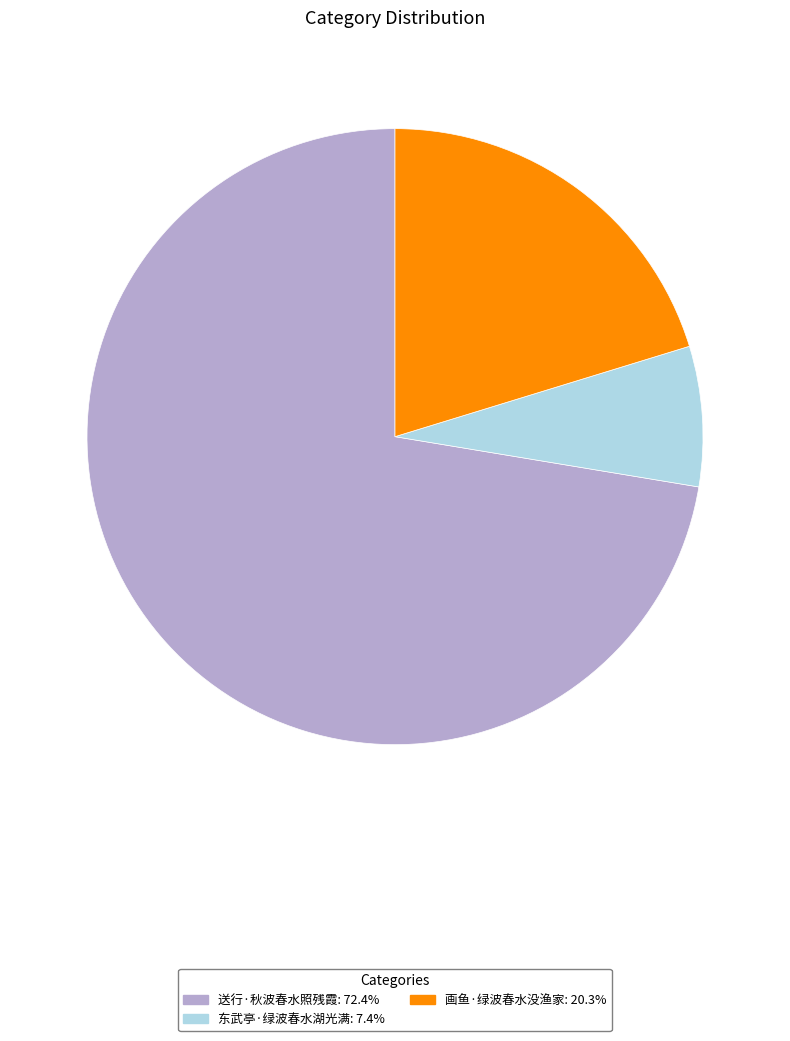

What is the largest slice in the pie chart?

送行·秋波春水照残霞